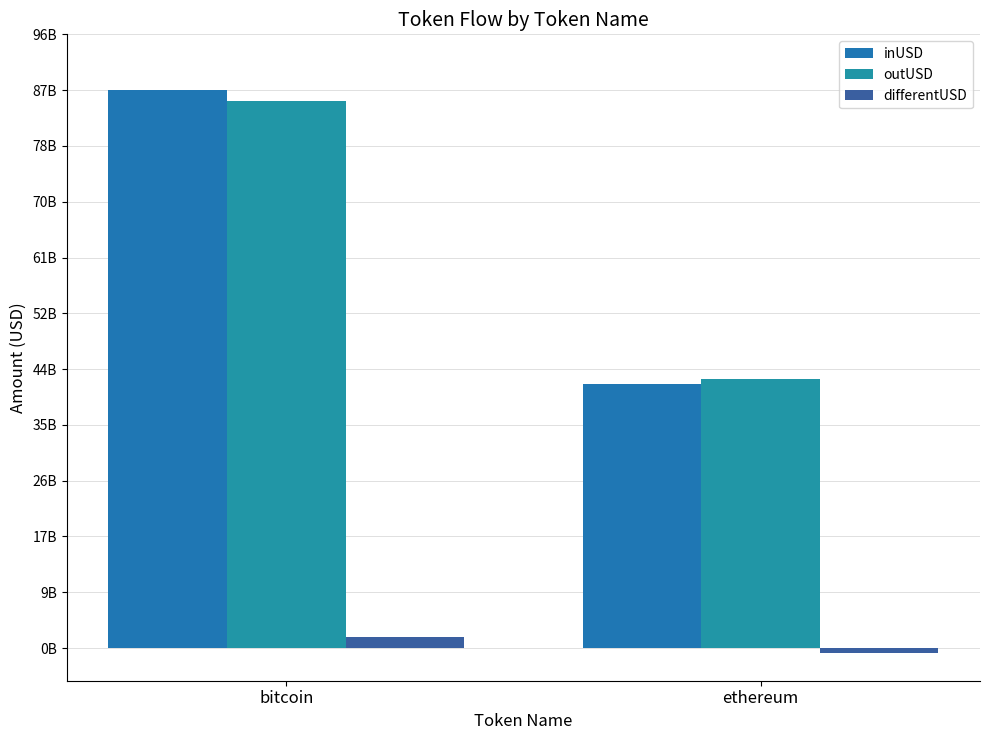

Does the chart contain any negative values?

Yes